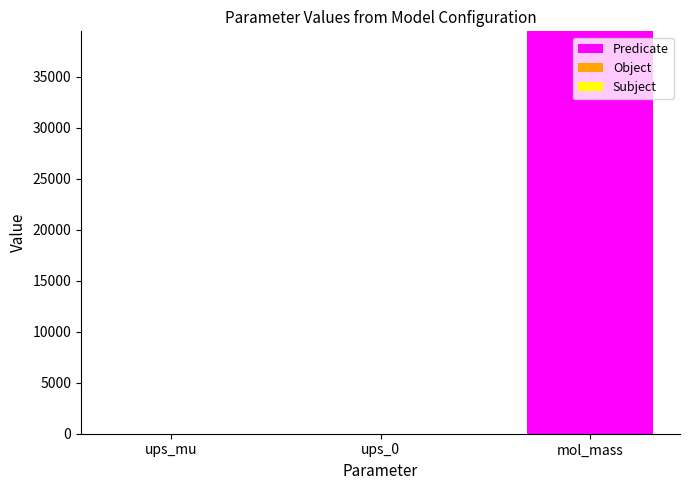

What is the highest value of the Predicate series?

39477.8